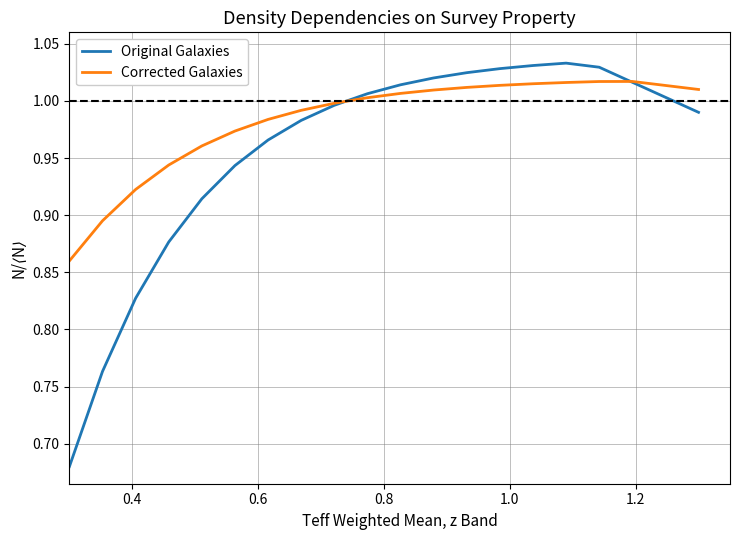

What are all the series names shown in the legend?

Original Galaxies, Corrected Galaxies